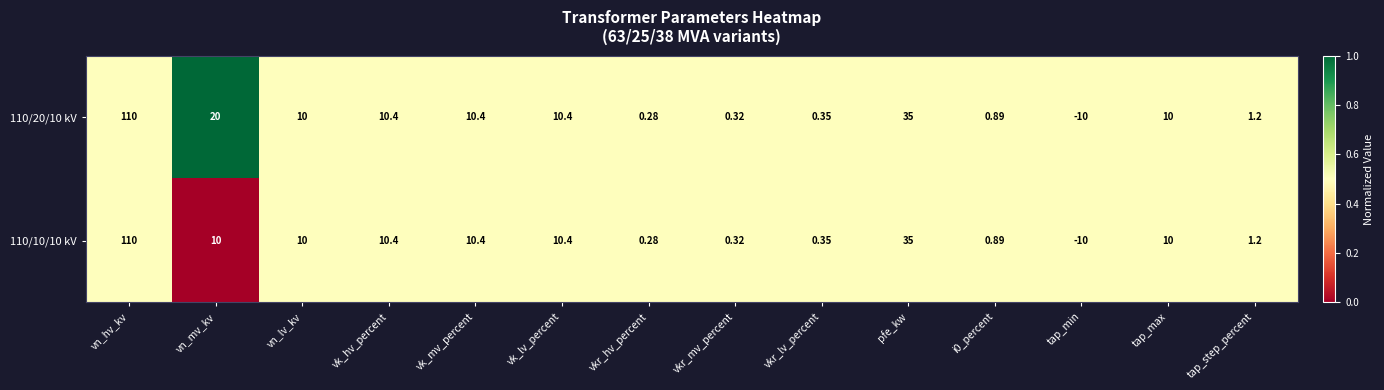

At which label does 110/10/10 kV reach its minimum?

tap_min